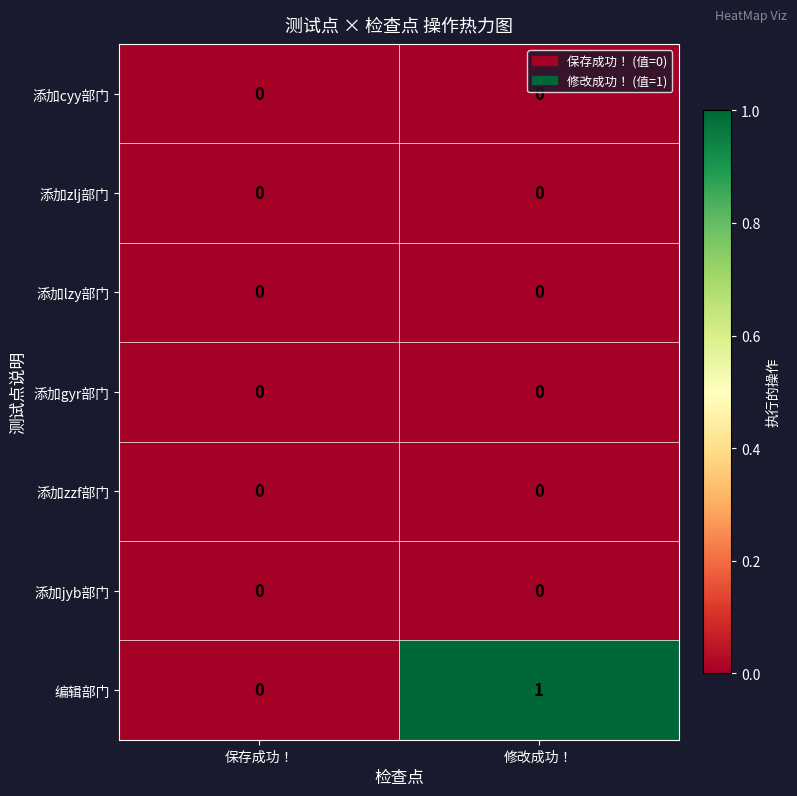

At which category is the sum across all series the highest?

修改成功！